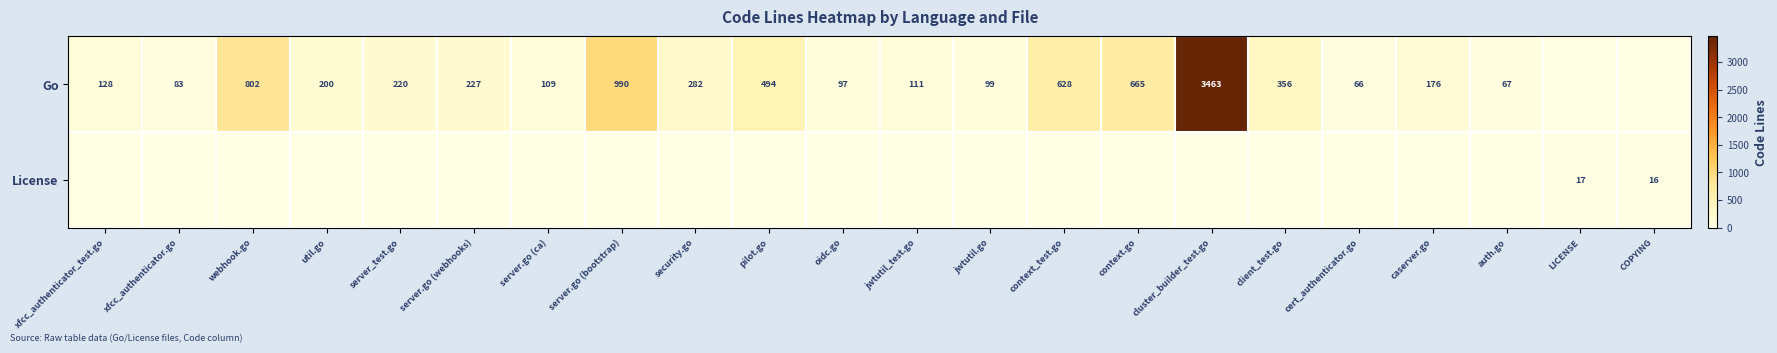

The value of Go at oidc.go is 146. True or false?

False